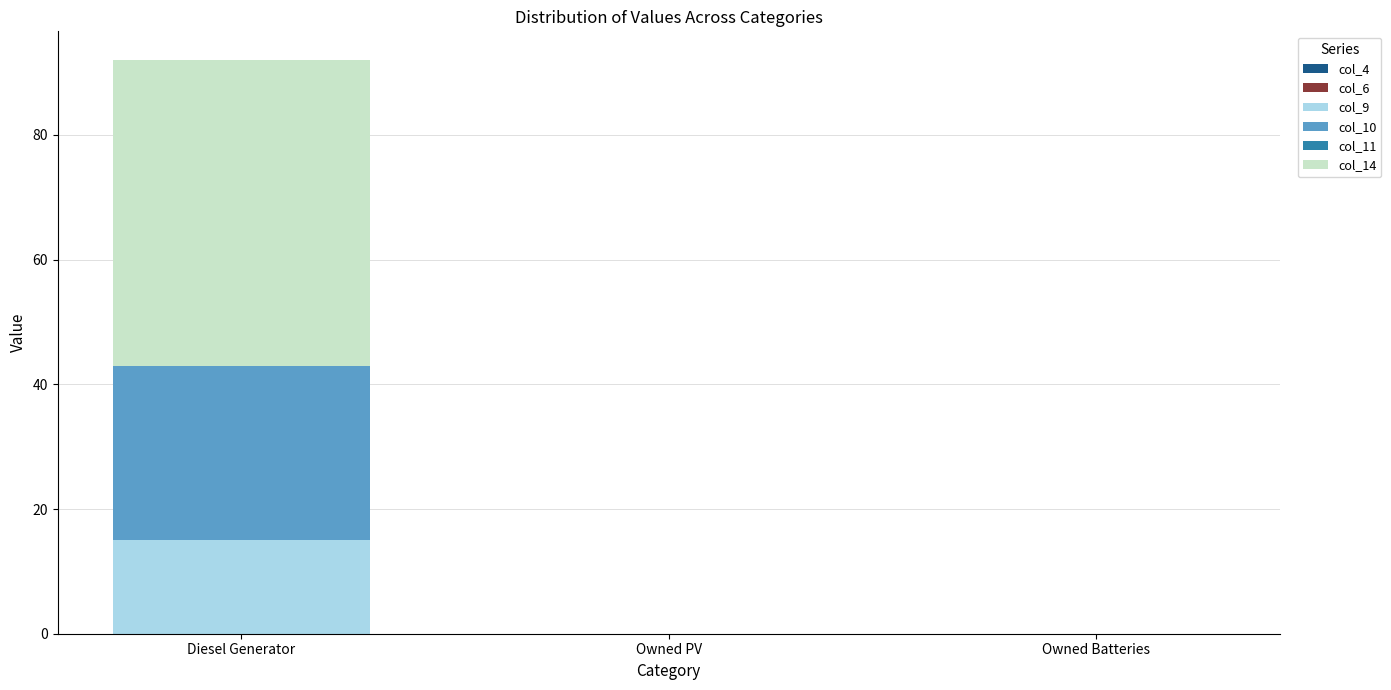

Reading left to right, list the values for the col_9 series.

Diesel Generator=15	Owned PV=0	Owned Batteries=0